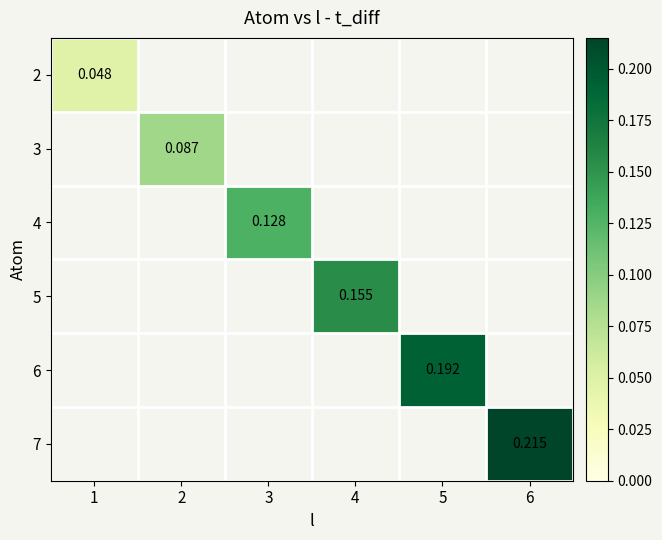

How many data points does each series have?

6